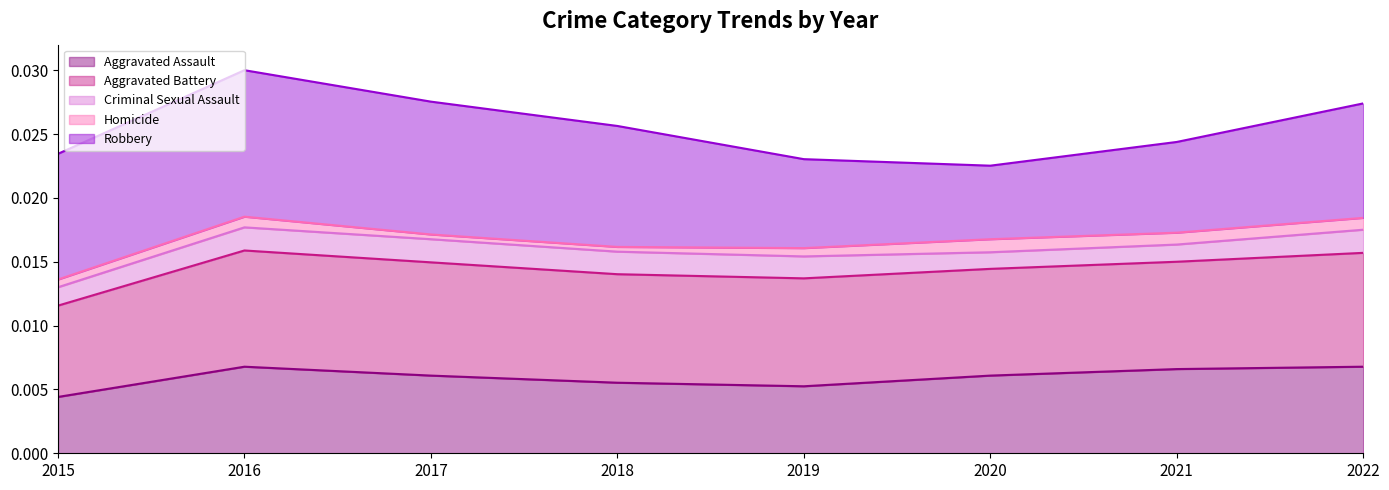

List the series in order of their peak value, highest first.

Robbery line, Homicide line, Criminal Sexual Assault line, Aggravated Battery line, Aggravated Assault line